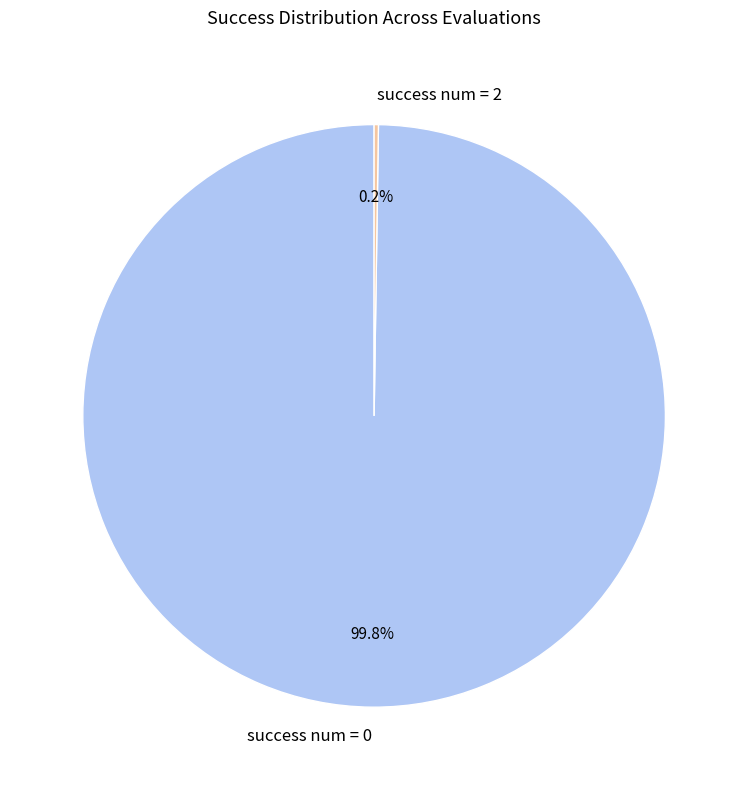

What percentage is NOT represented by success num = 0?

0.2%